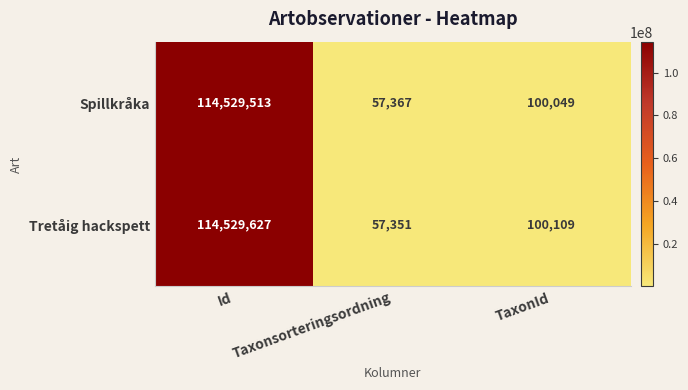

Read the Tretåig hackspett value at TaxonId.

100109